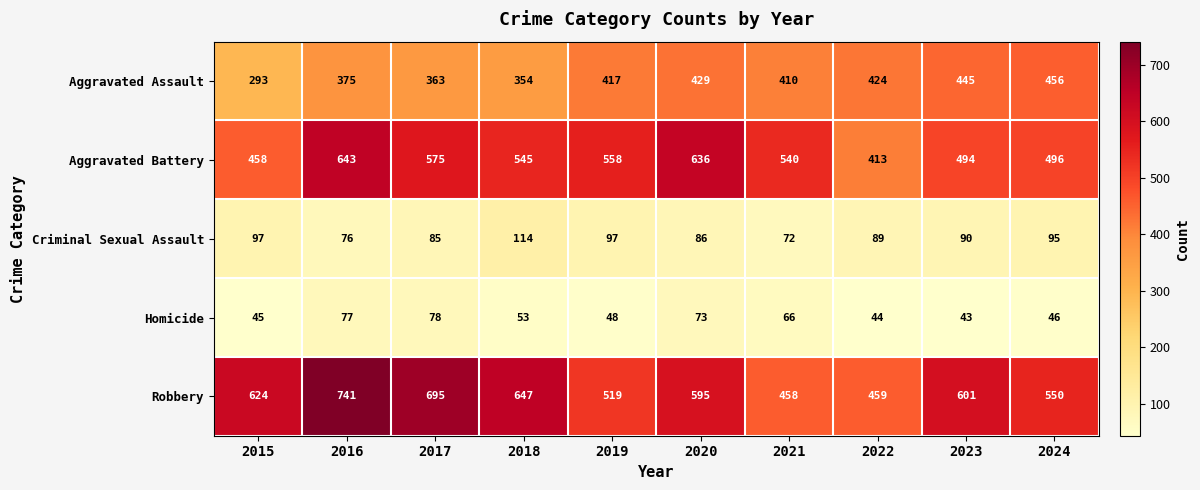

Is it true that Robbery equals 647 at 2018?

True